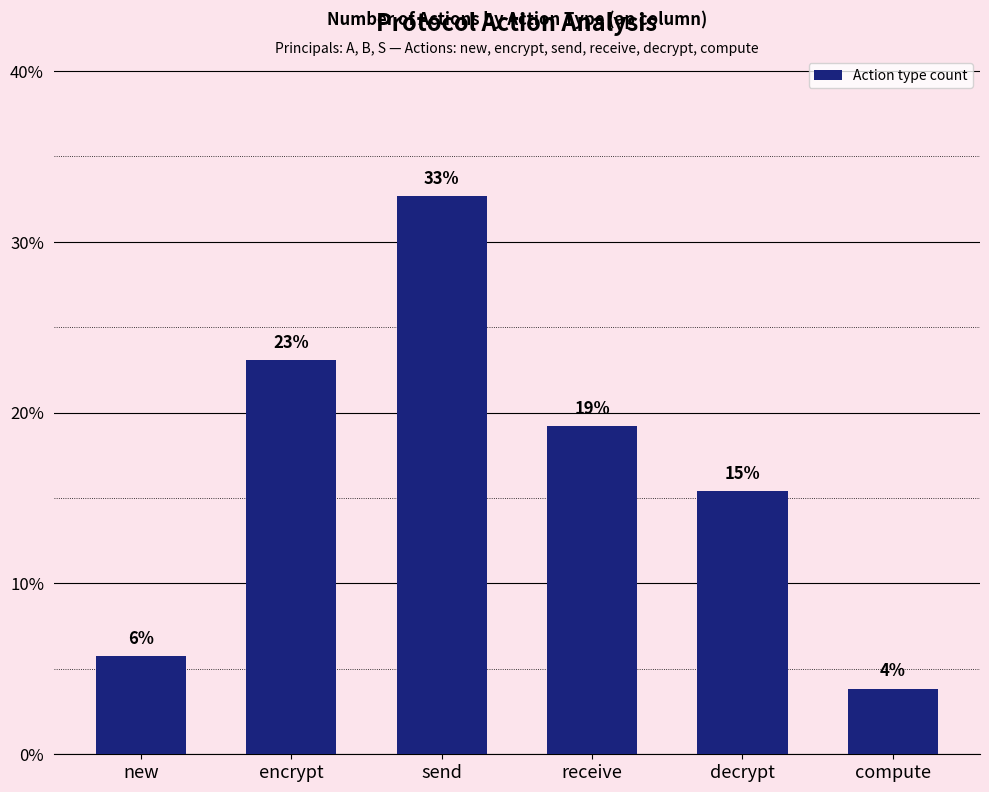

What is the value of the 1st bar from the left?

5.8